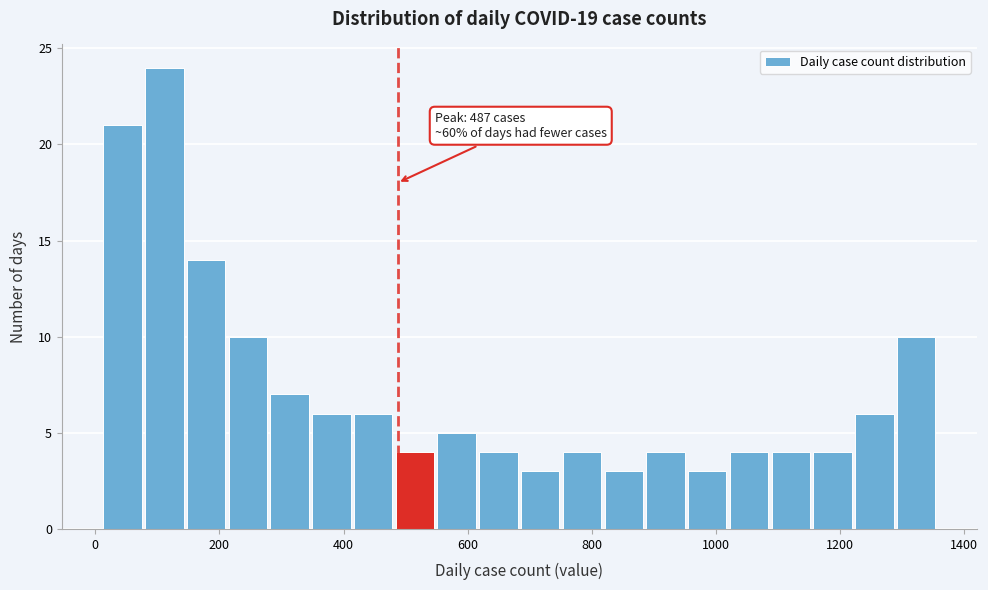

Read against the x-axis, roughly where is the centre of the tallest bar?

120